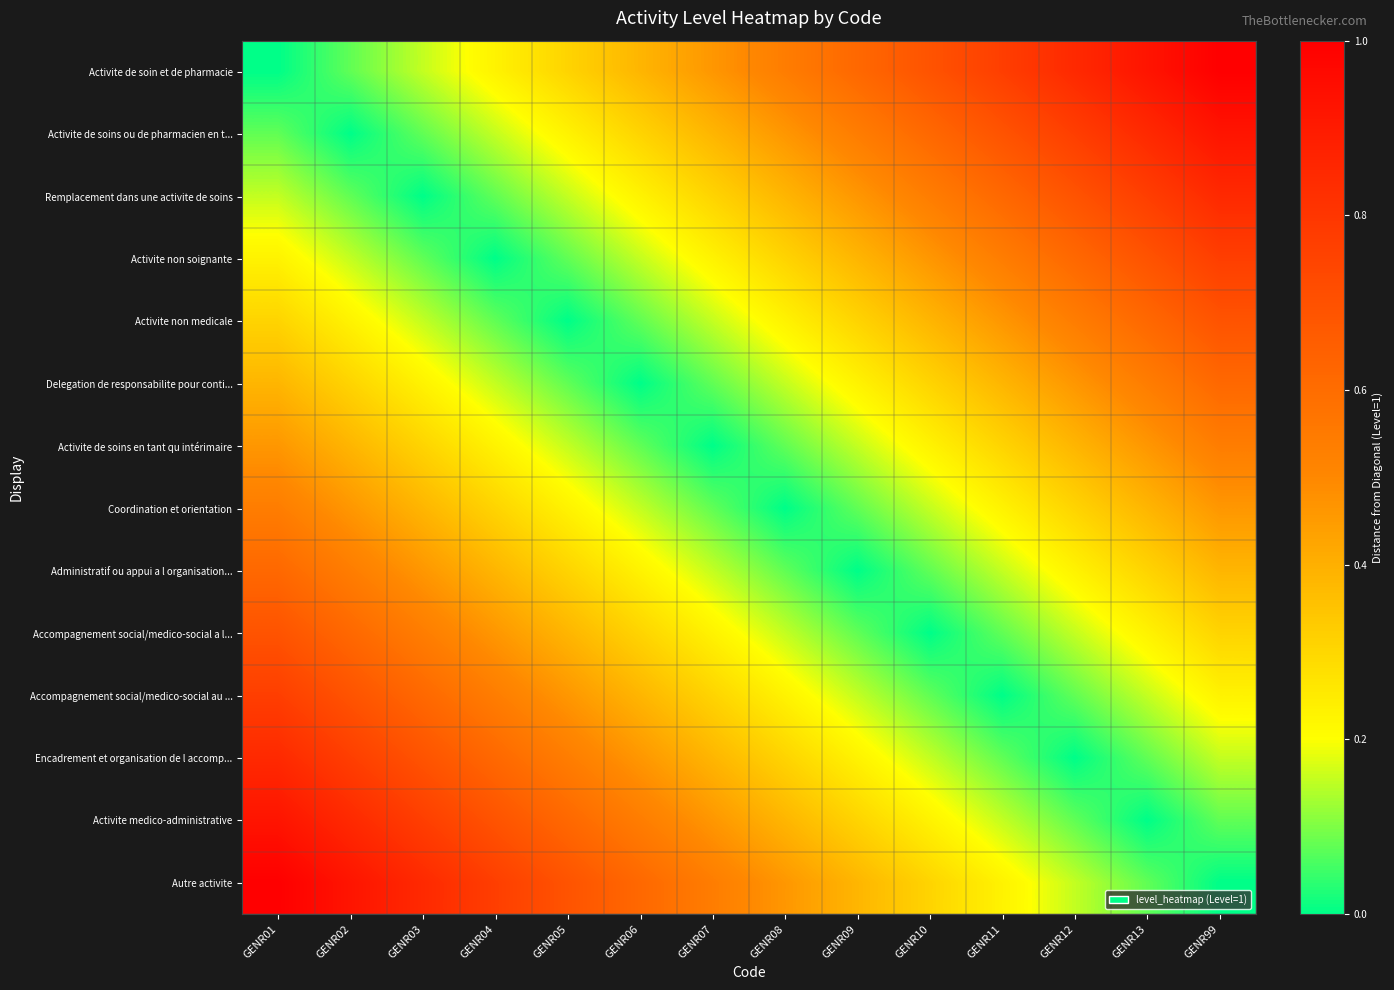

Which series has the largest total across all categories?

Activite de soin et de pharmacie